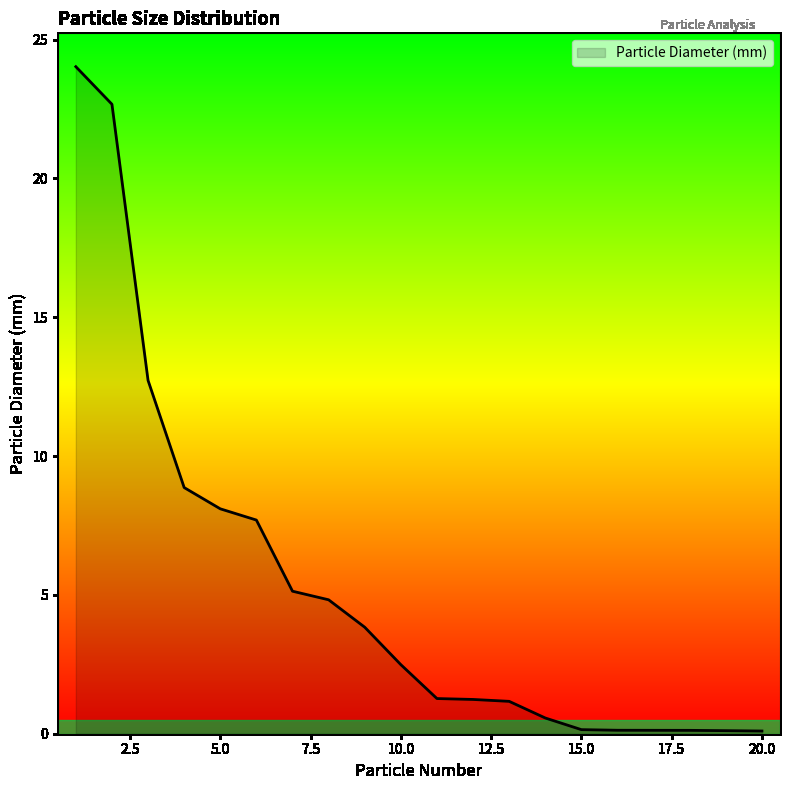

What is the difference between the maximum and minimum values?

23.9